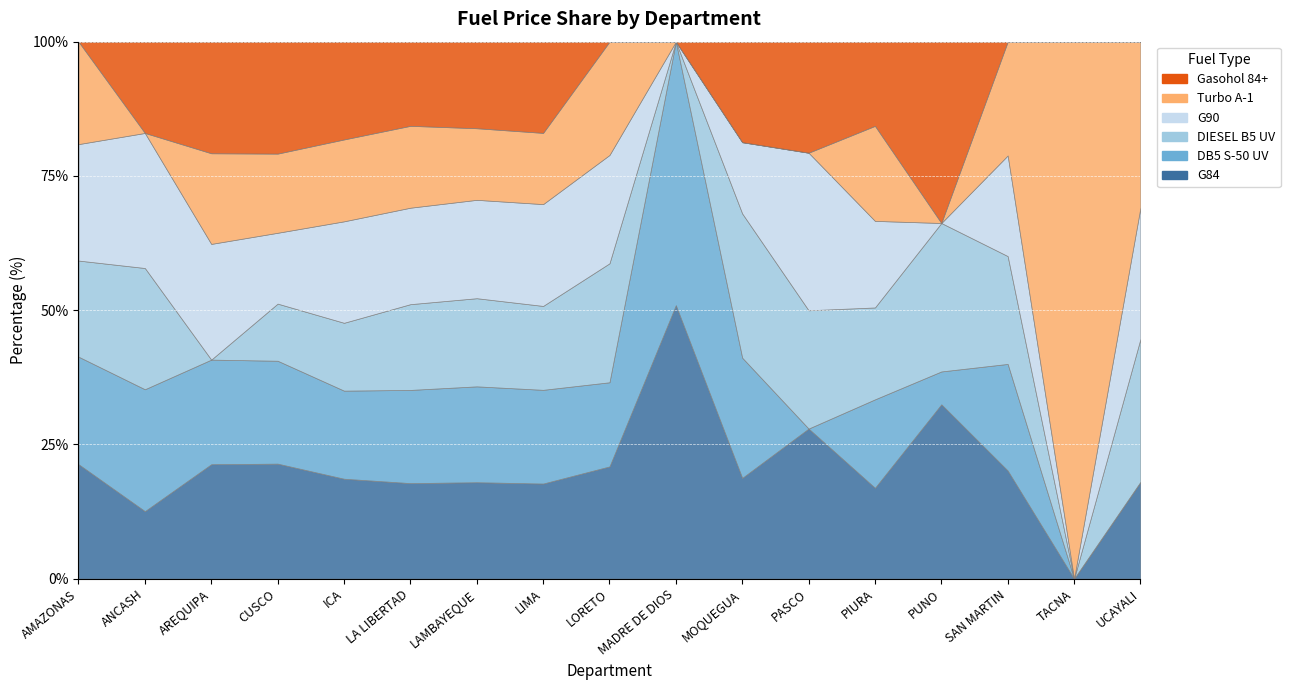

Is it true that Gasohol 84+ equals 18.3 at LIMA?

False